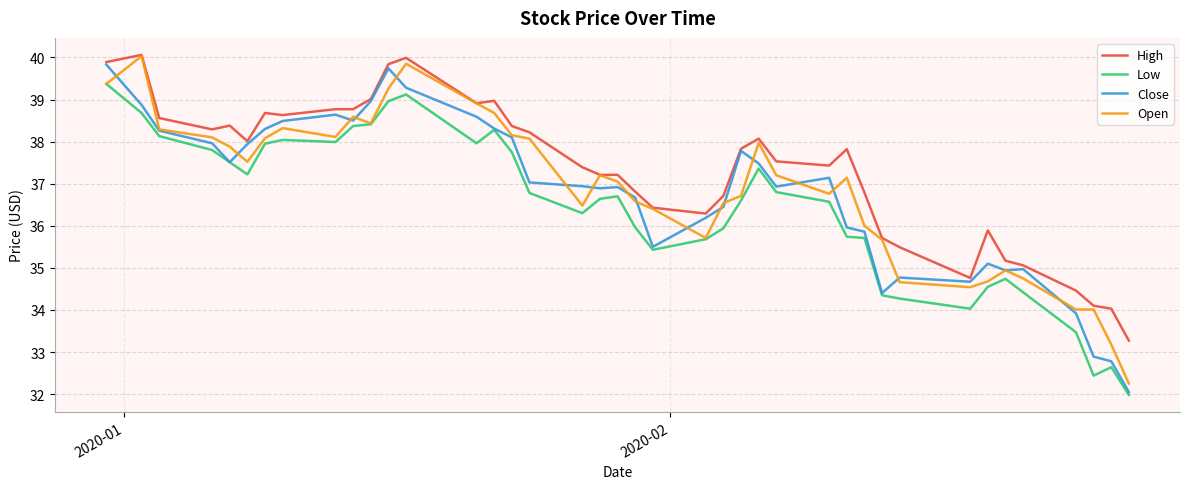

Which series has the largest total across all categories?

High